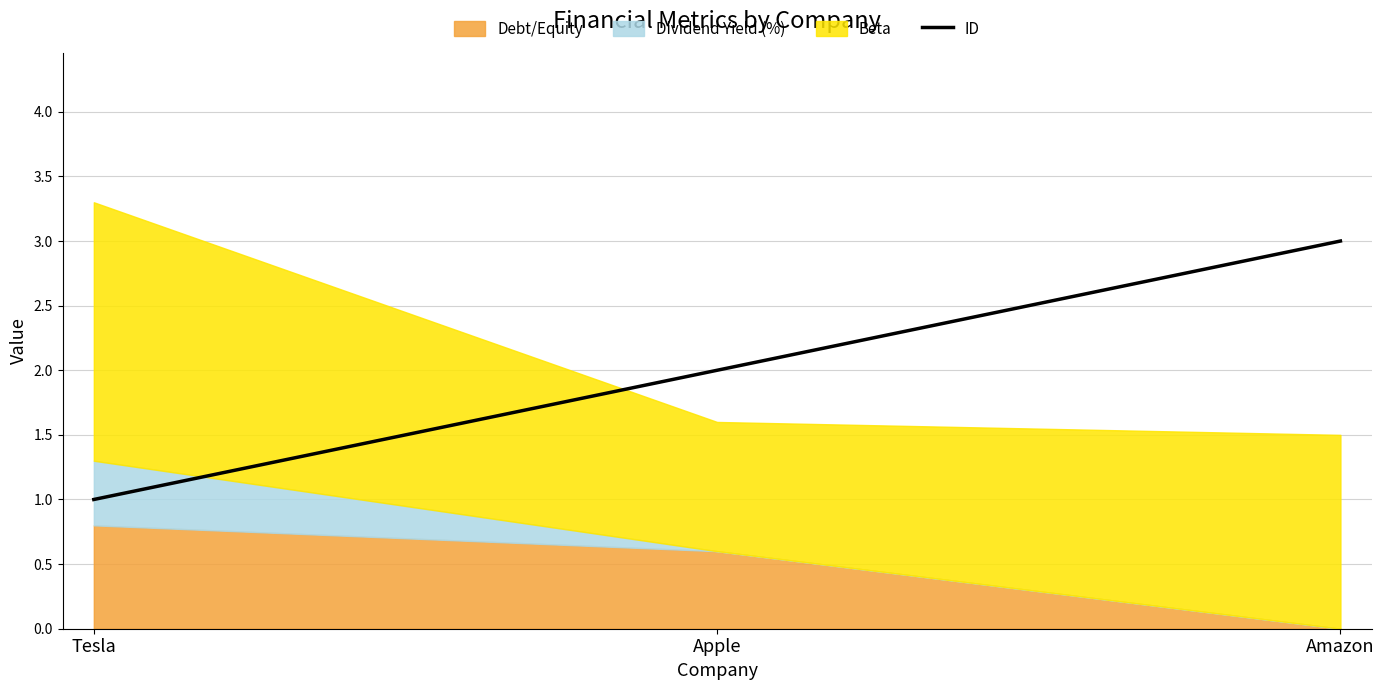

How many data points are less than 2?

1